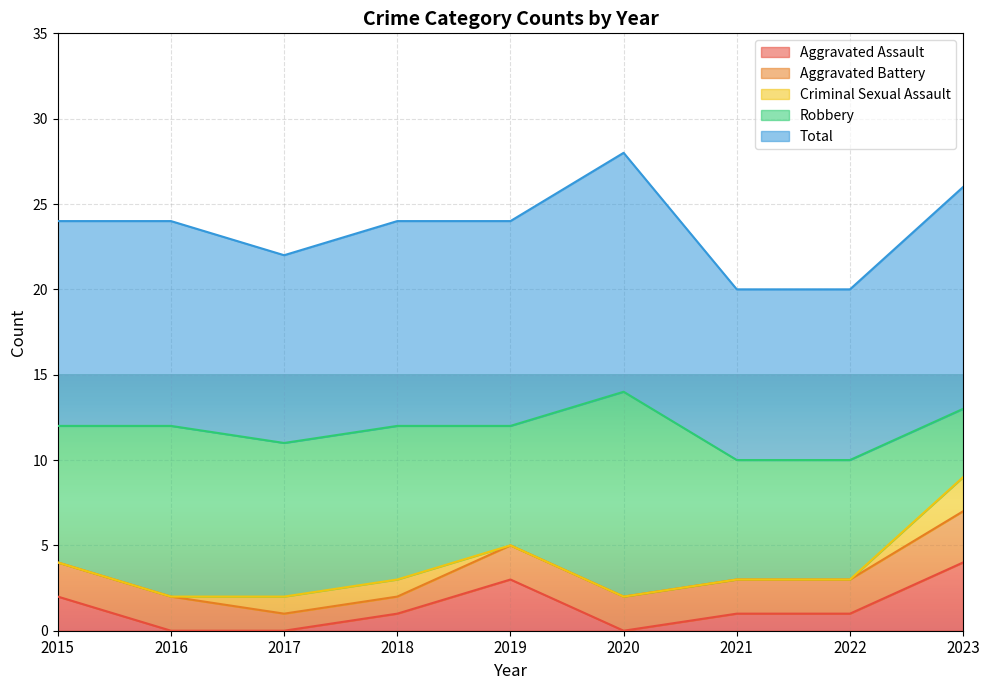

What is the difference between the highest and lowest values at 2018?

11